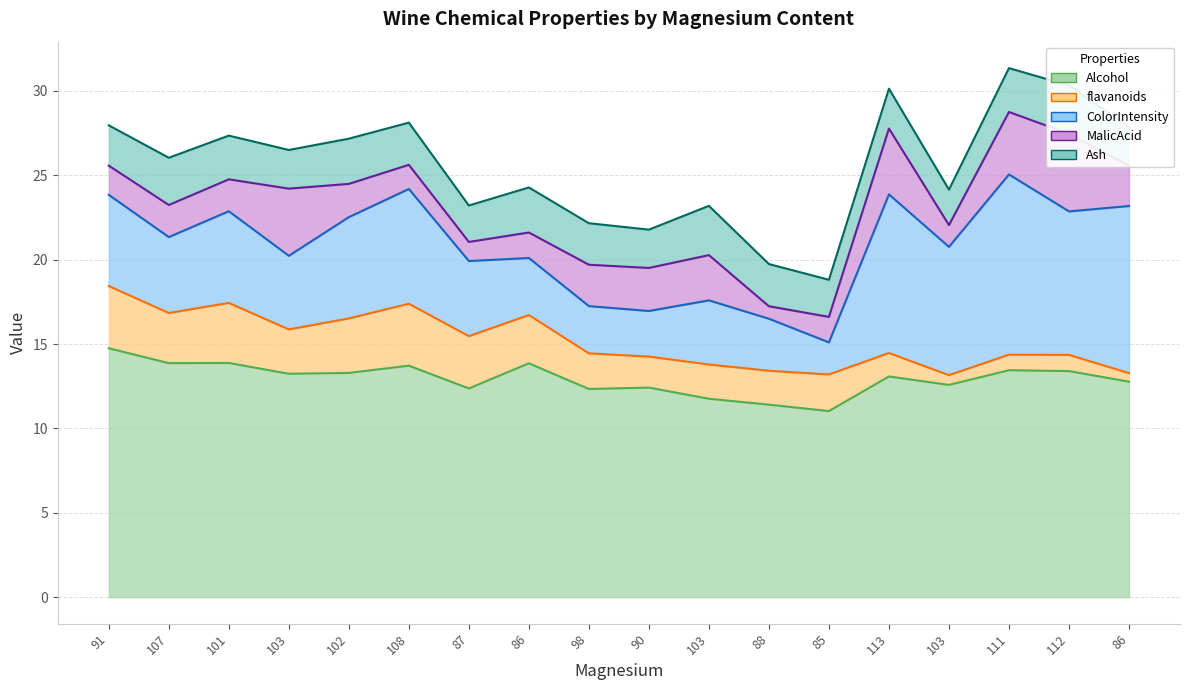

What are all the series names shown in the legend?

Alcohol, flavanoids, ColorIntensity, MalicAcid, Ash